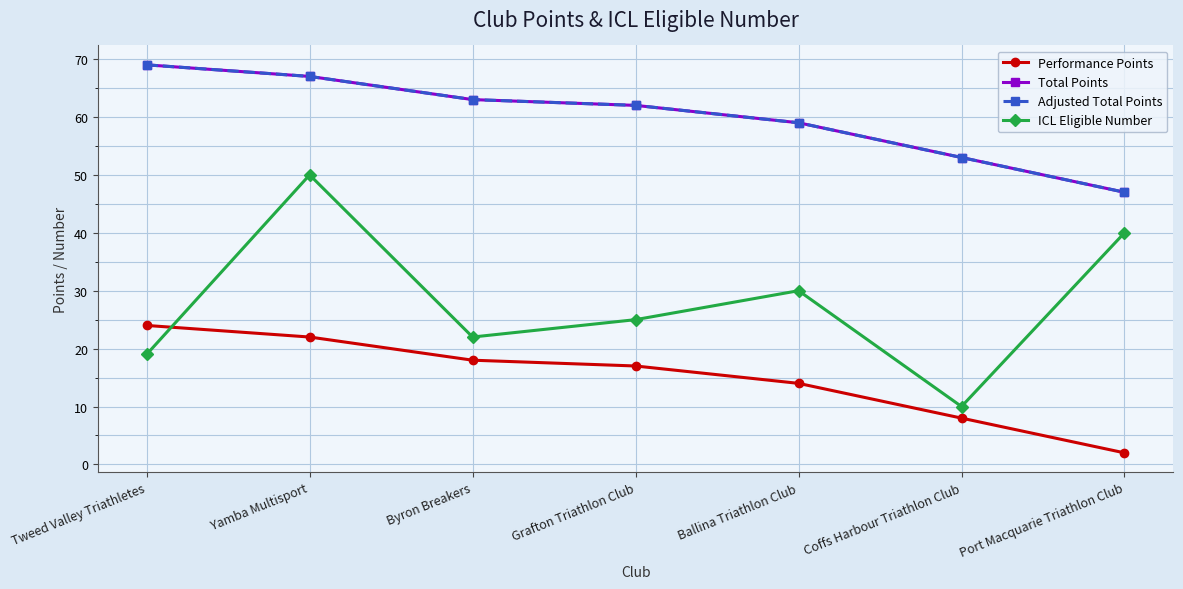

The value of ICL Eligible Number at Port Macquarie Triathlon Club is 66. True or false?

False